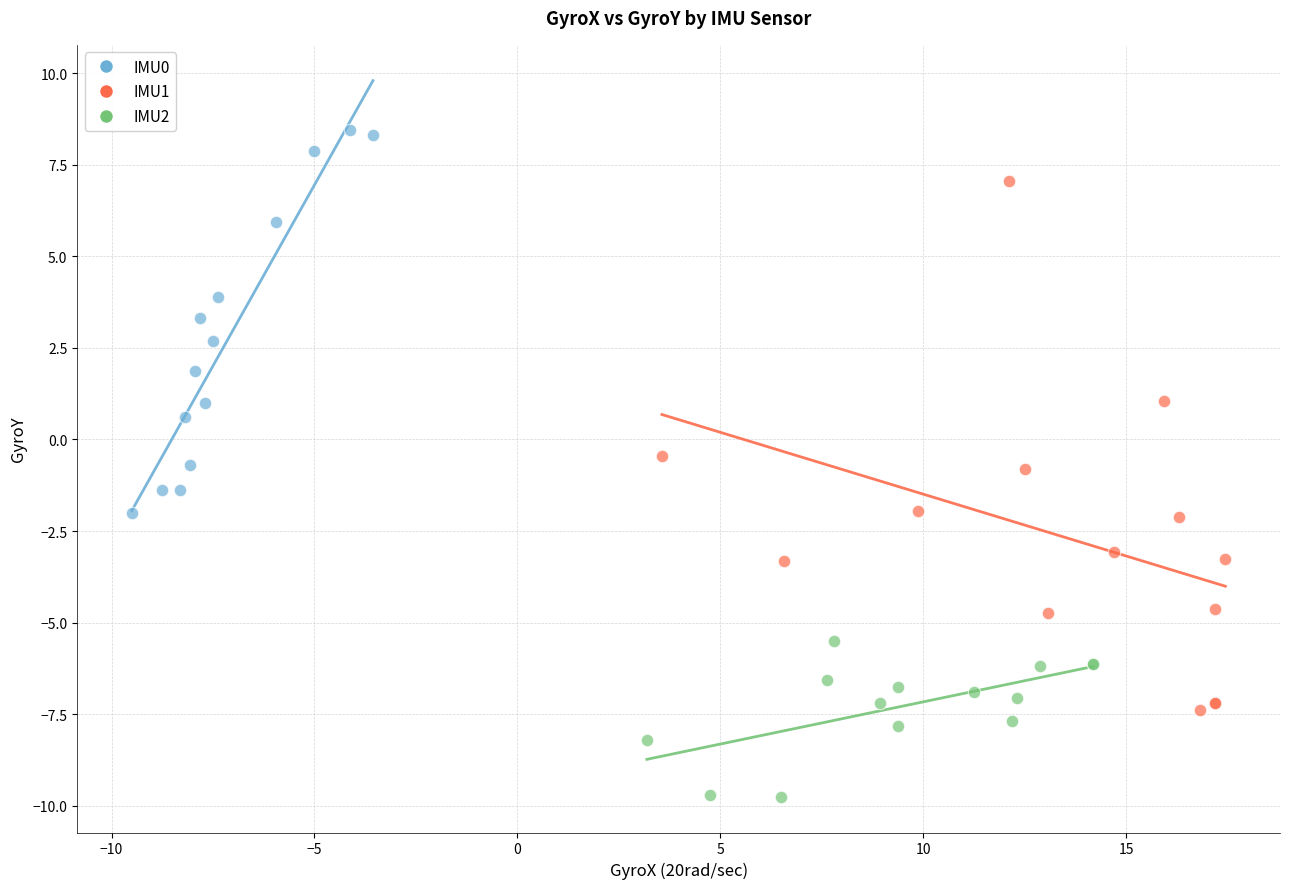

Which series contains the highest Y value?

IMU0